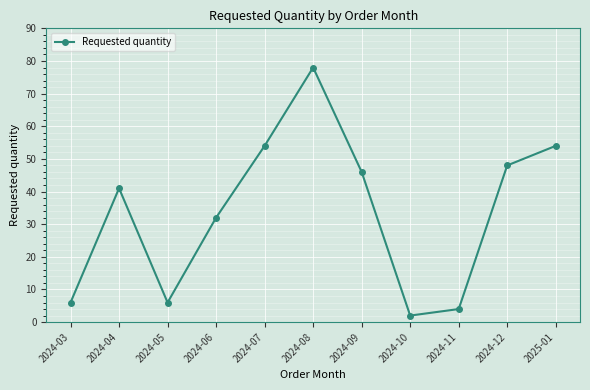

What is the maximum value shown in the chart?

78